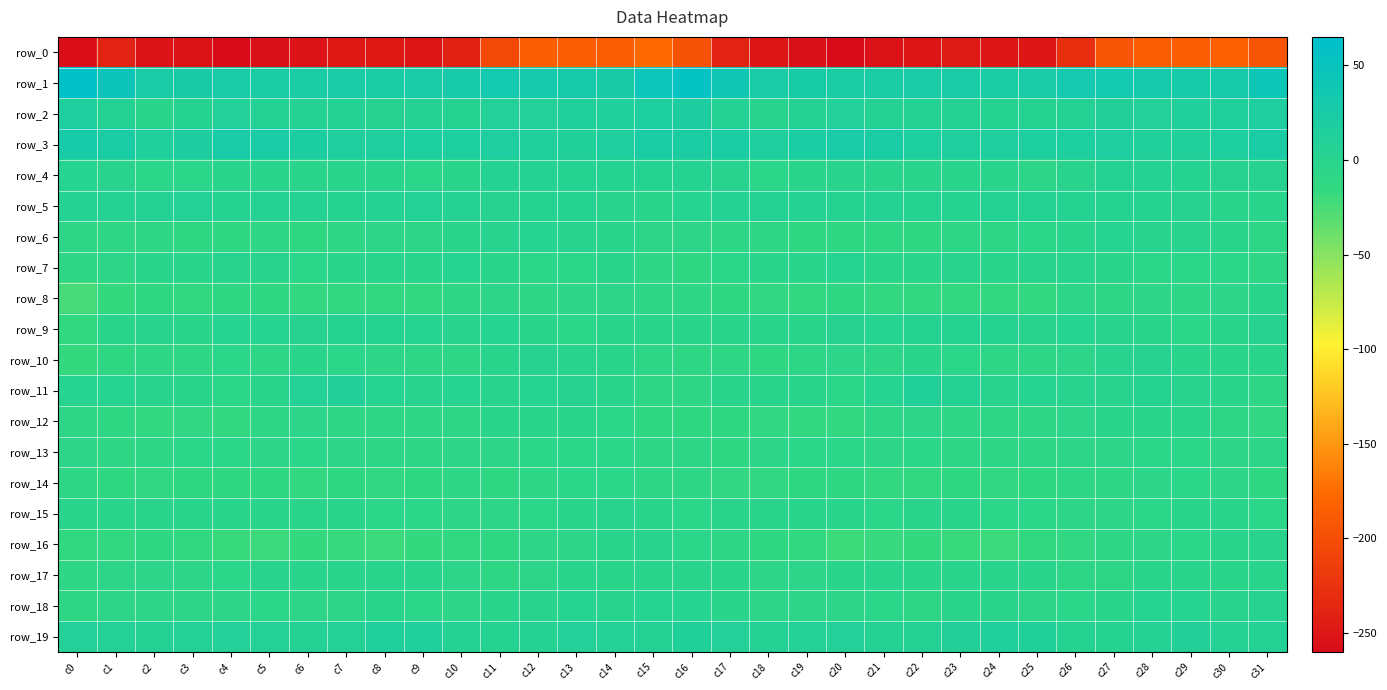

What is the difference between the highest and lowest values at c1?

283.5